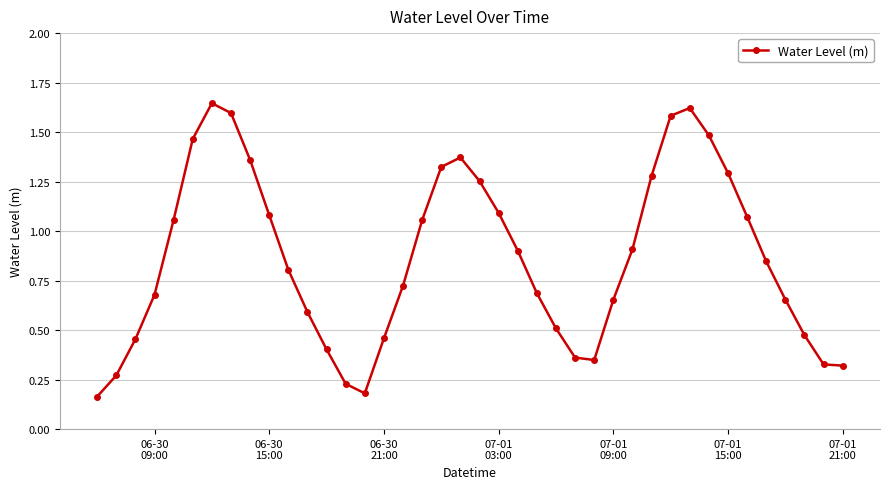

True or false: the data has more than 0 interior local peaks.

True